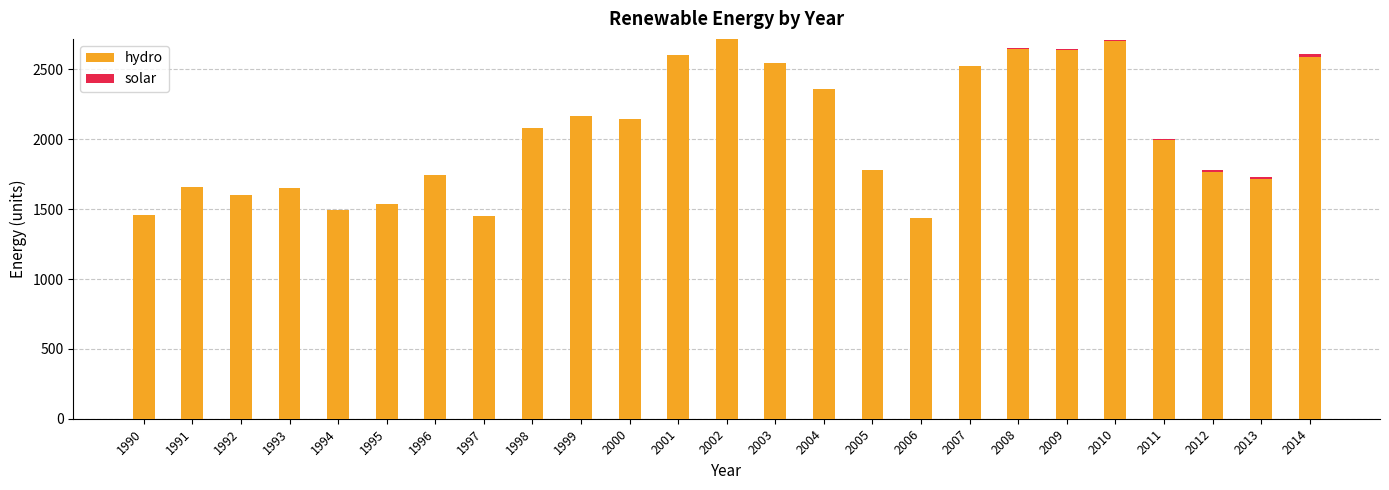

What is the difference between the hydro values at 2014 and 2003?

42